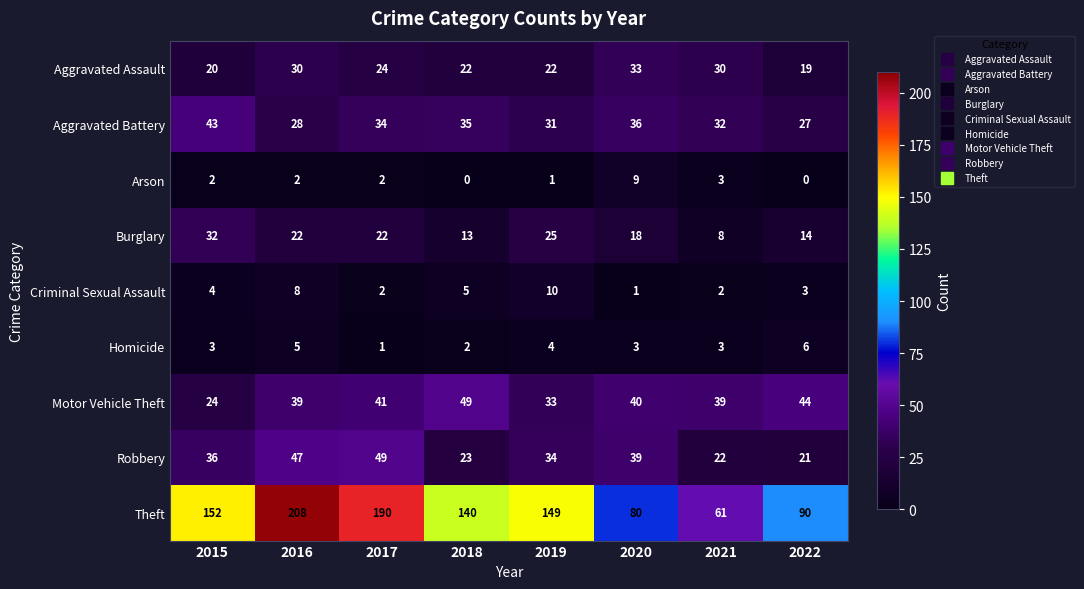

What is the difference between the maximum and second lowest values in the Aggravated Assault series?

13